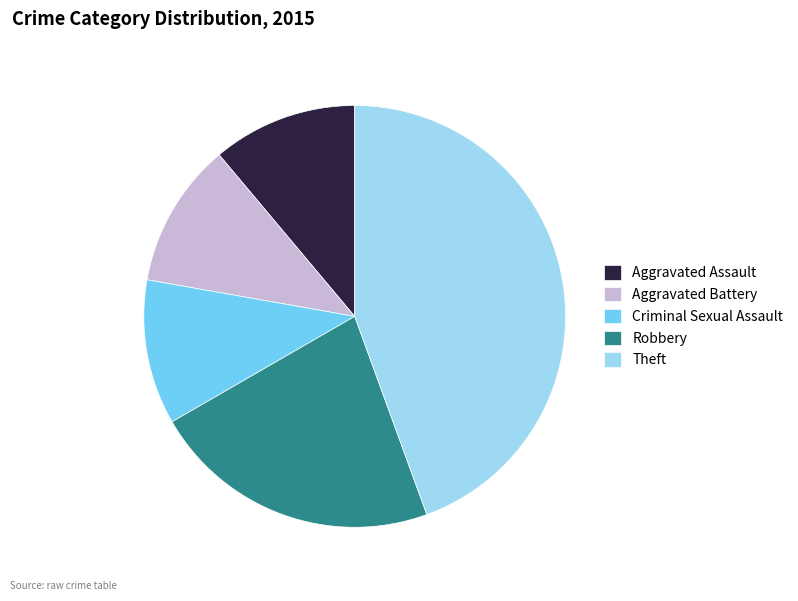

Do Robbery and Theft together represent more than half of the pie?

Yes